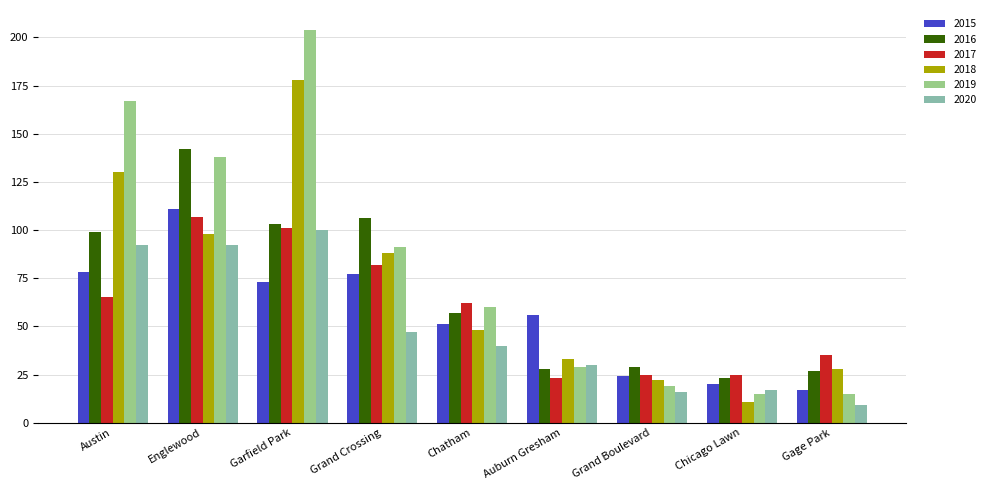

Which series changed the most between Garfield Park and Grand Crossing?

2019